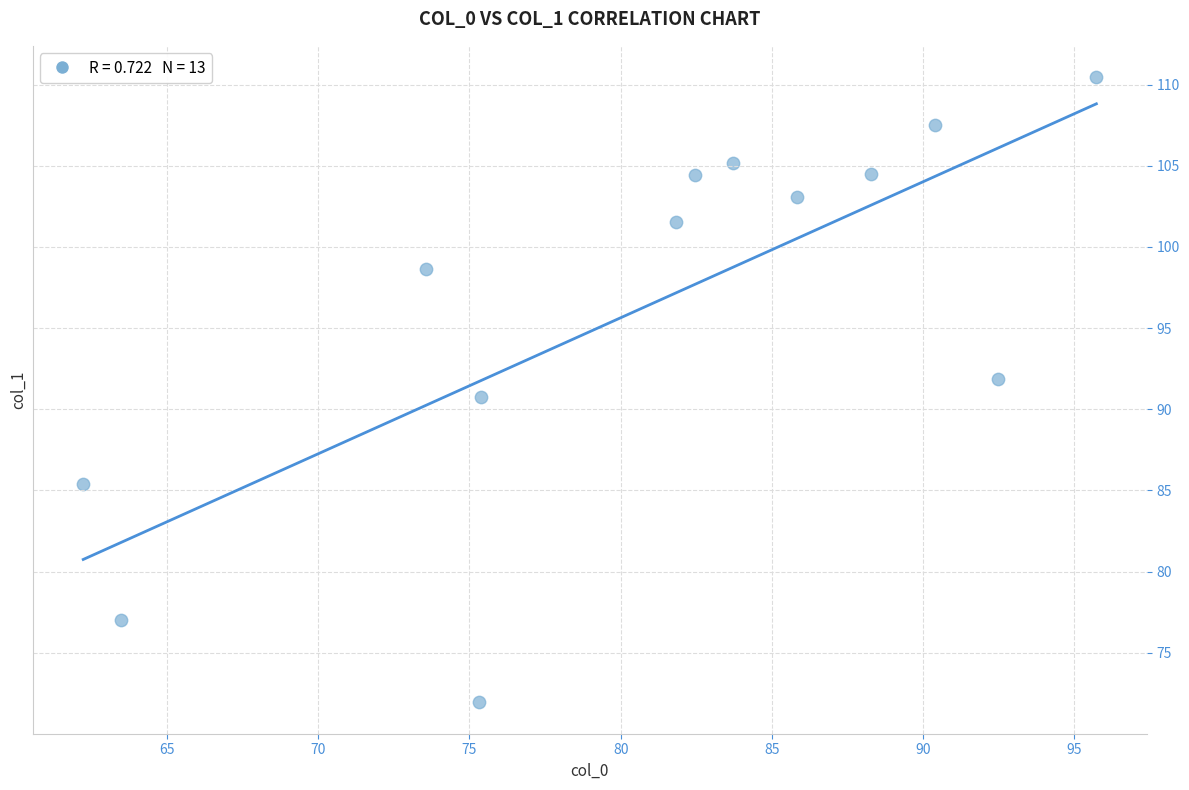

What is the range of X values (max minus min)?

33.5